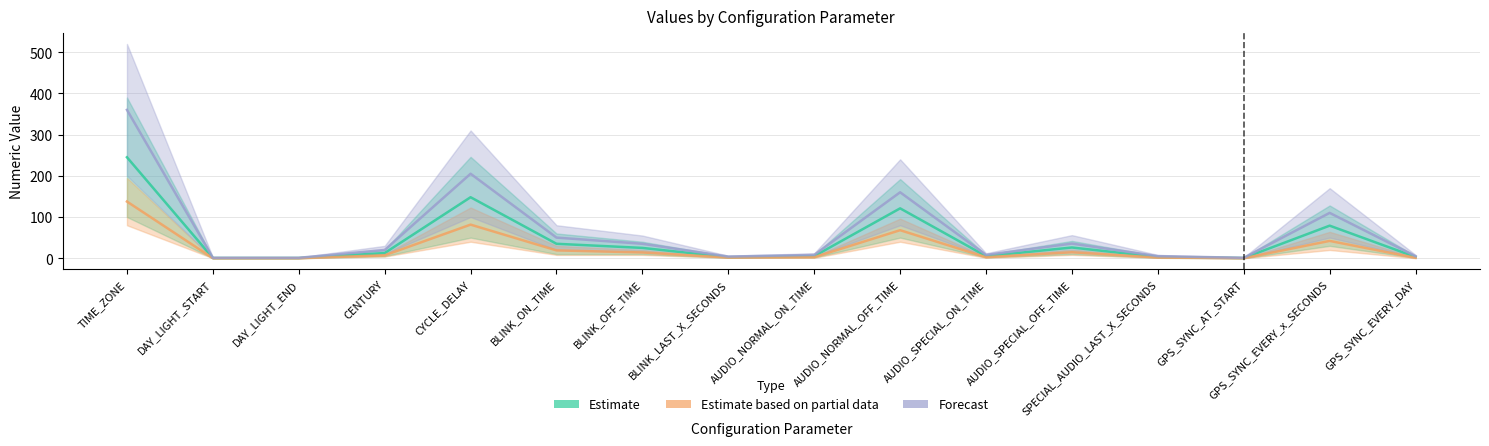

Where is the first local minimum for Forecast?

BLINK_LAST_X_SECONDS